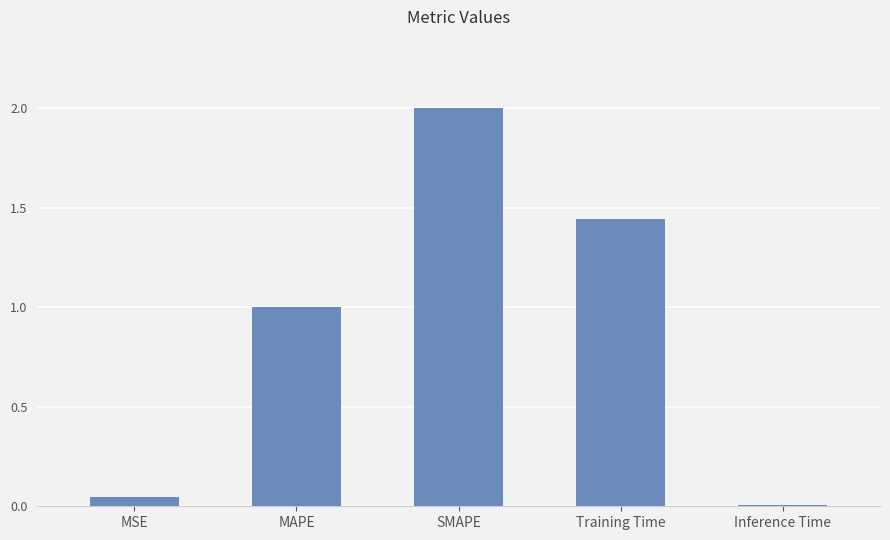

Is it true that the value at Training Time is 2.6?

False